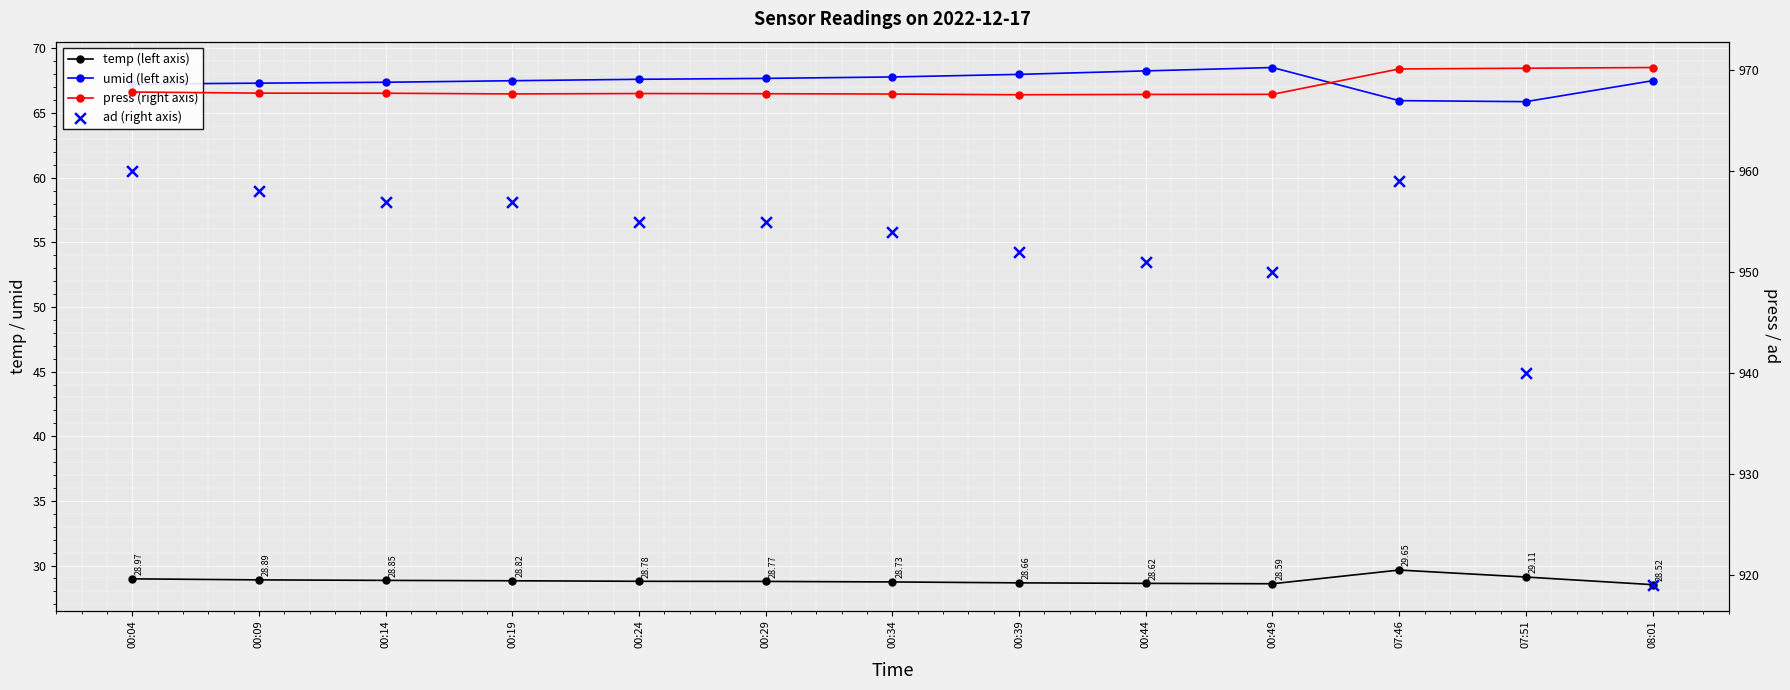

Which series has the widest spread of Y values?

ad